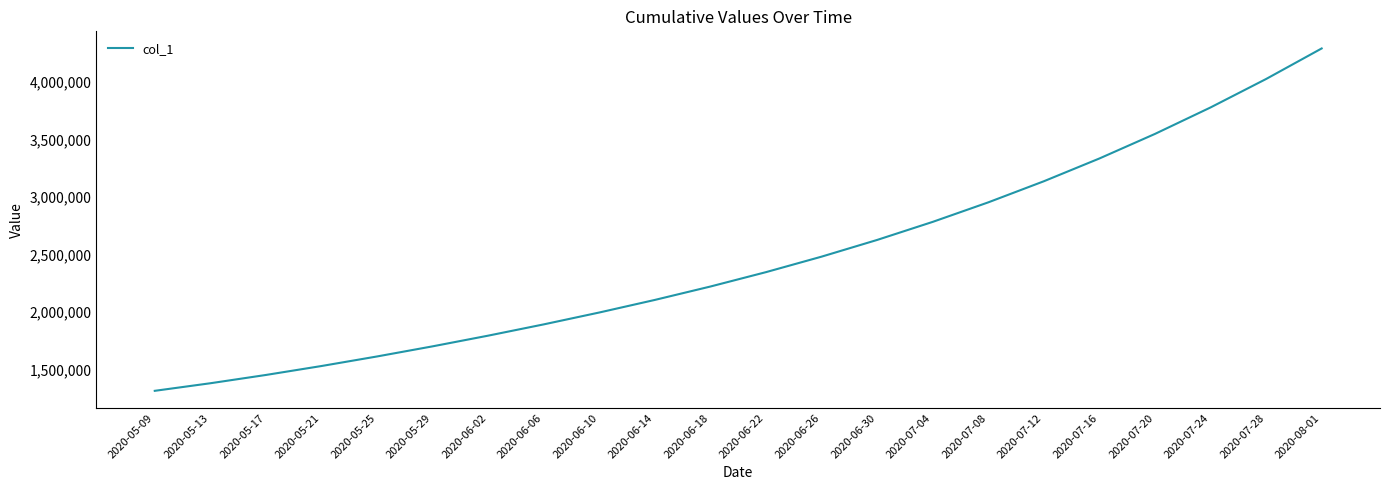

Is this an area chart (filled region under the line)?

No